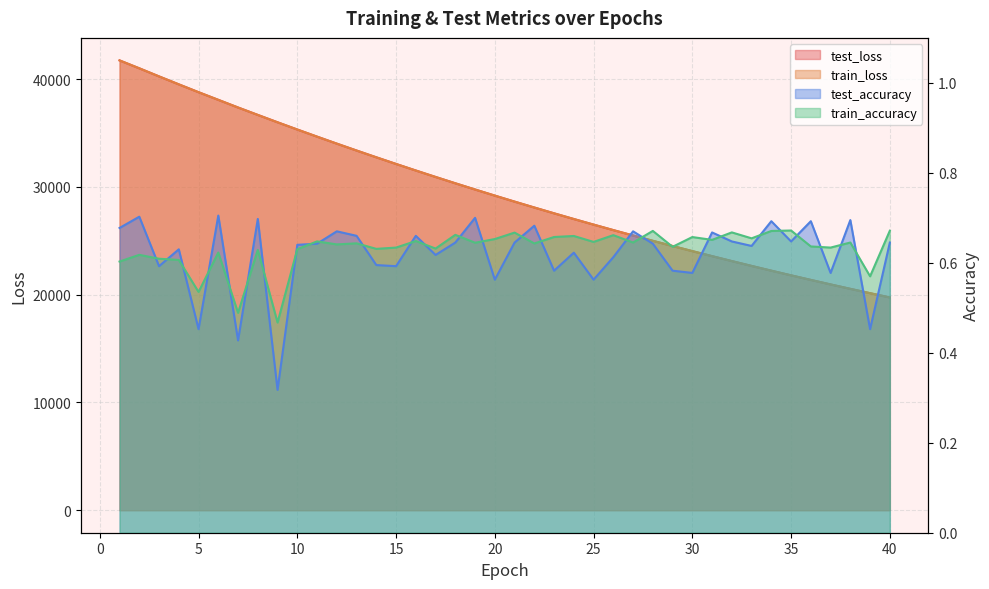

Between 13 and 29, which series saw the biggest shift?

test_loss